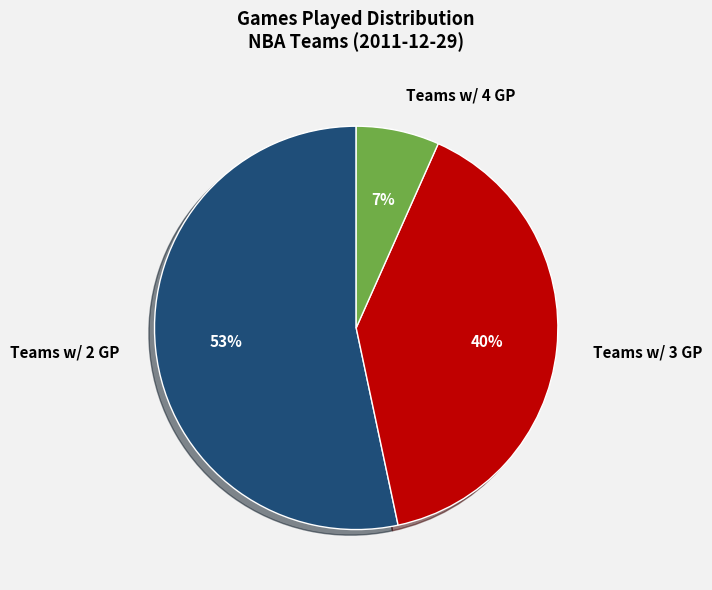

Rank the categories by value from highest to lowest.

Teams w/ 2 GP, Teams w/ 3 GP, Teams w/ 4 GP